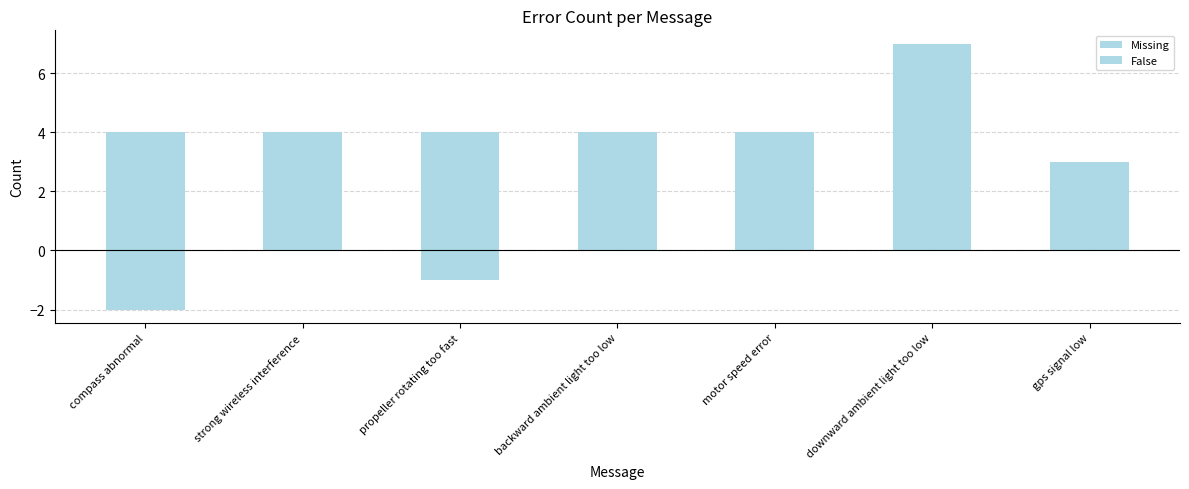

How many bars are there in each group?

2